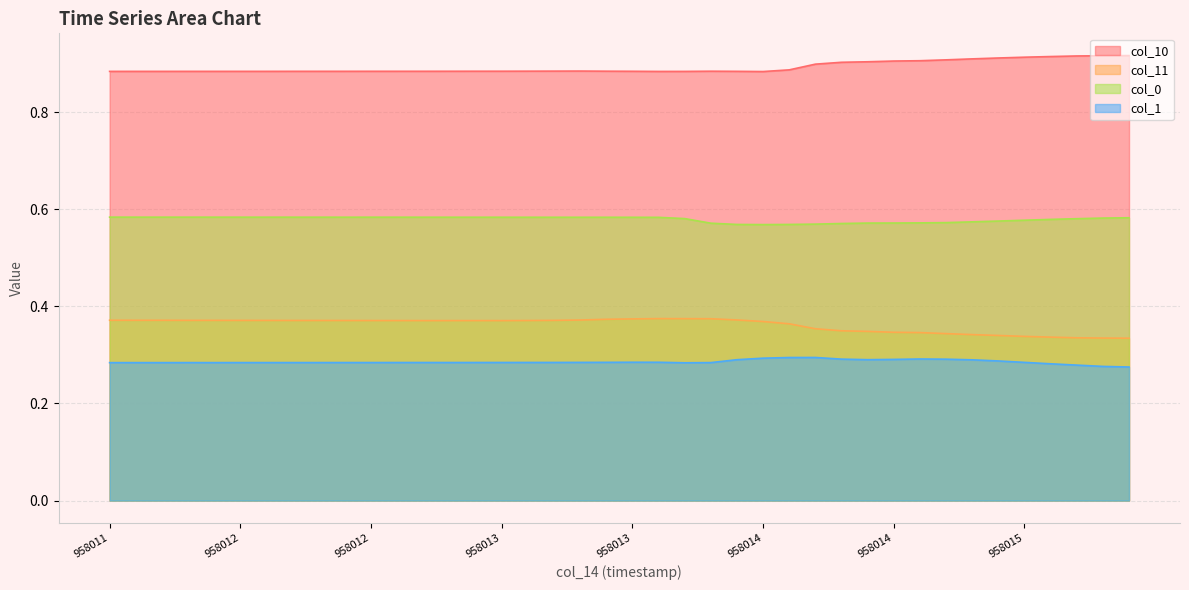

True or false: col_11 and col_1 cross at least once.

False